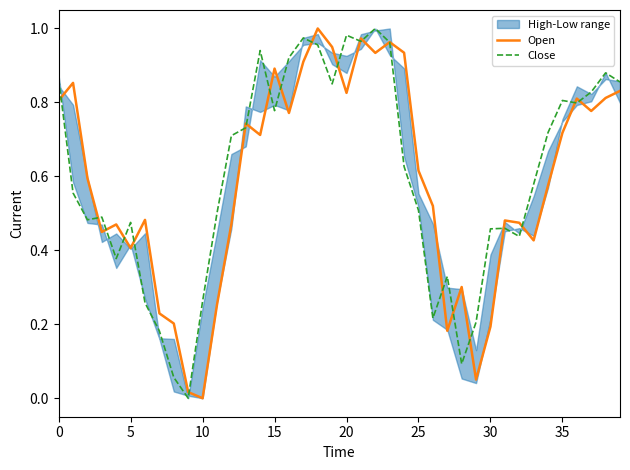

At which category is the sum across all series the highest?

18